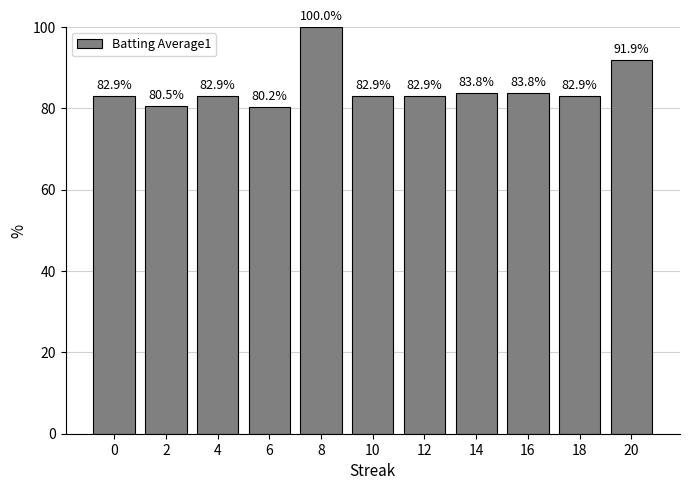

Reading left to right, transcribe all the data shown in this chart.

82.9	80.5	82.9	80.2	100.0	82.9	82.9	83.8	83.8	82.9	91.9